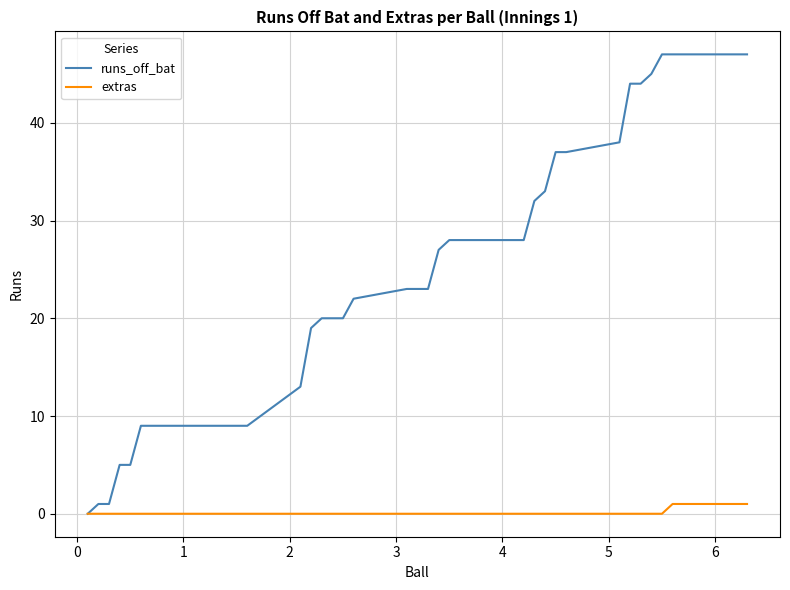

List the series in order of their peak value, highest first.

runs_off_bat, extras